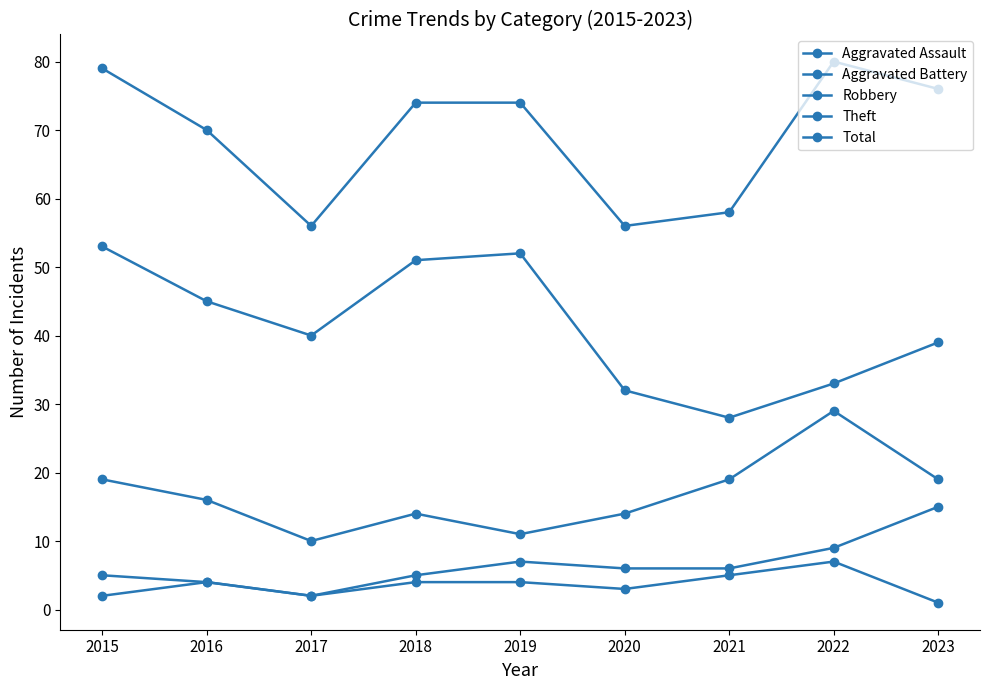

Rank the series by their maximum value, from highest to lowest.

Total, Theft, Robbery, Aggravated Battery, Aggravated Assault